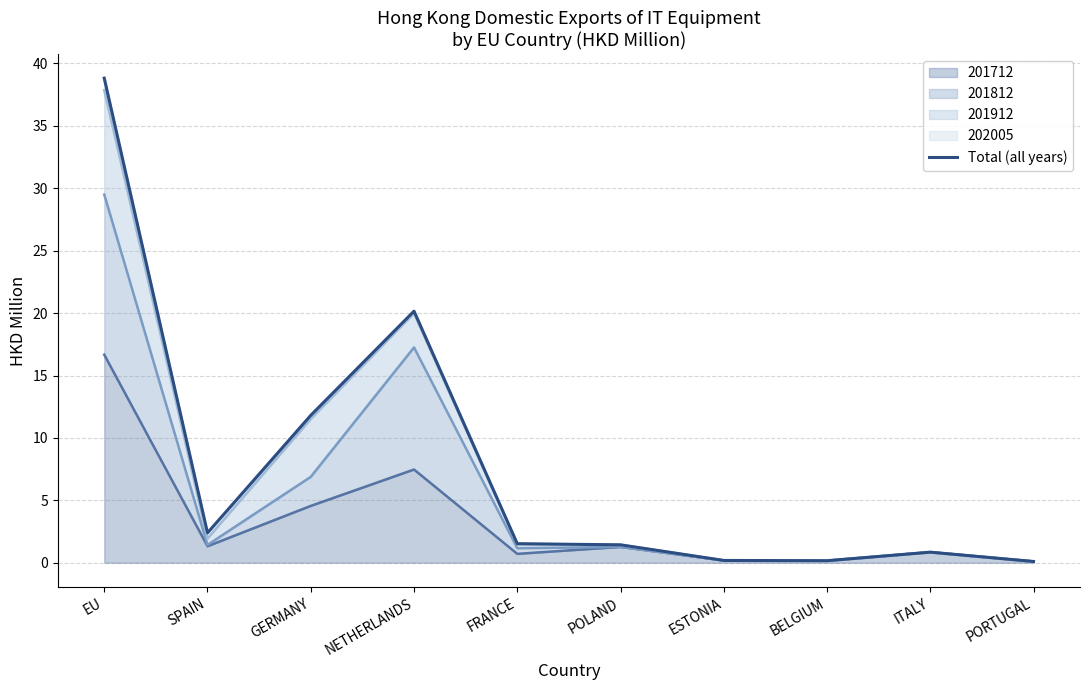

Reading left to right, what are all the values shown in this chart?

201712_line: 16.7	1.3	4.6	7.5	0.7	1.3	0.2	0.2	0.8	0.1
201812_line: 29.5	1.4	6.9	17.3	1.2	1.3	0.2	0.2	0.8	0.1
201912_line: 37.9	1.9	11.5	20.0	1.5	1.4	0.2	0.2	0.8	0.1
202005_line: 38.8	2.4	11.8	20.2	1.5	1.4	0.2	0.2	0.8	0.1
Total (all years): 38.8	2.4	11.8	20.2	1.5	1.4	0.2	0.2	0.8	0.1